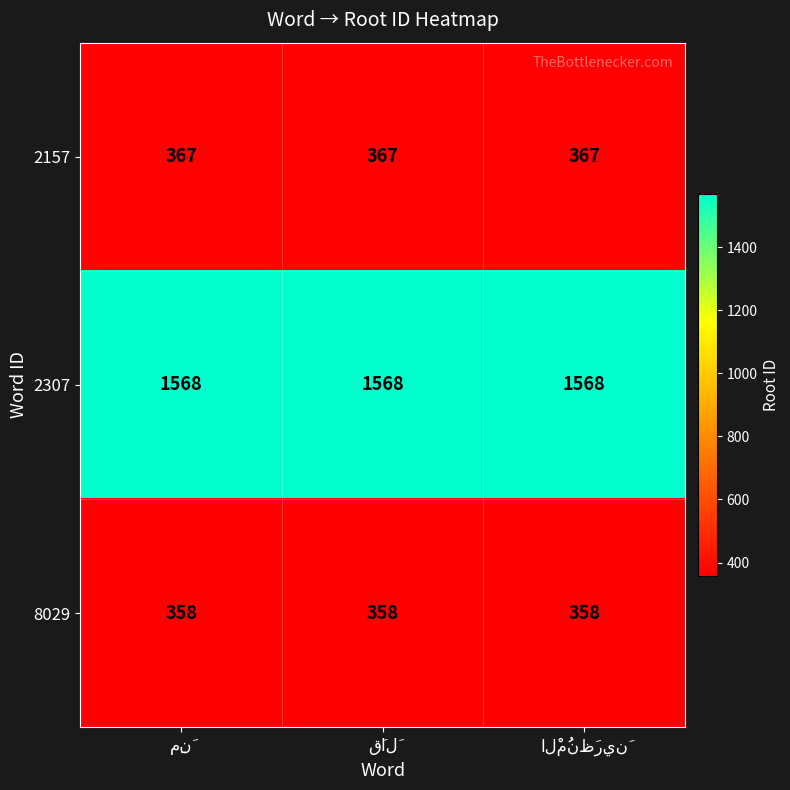

Which series has the largest total across all categories?

2307